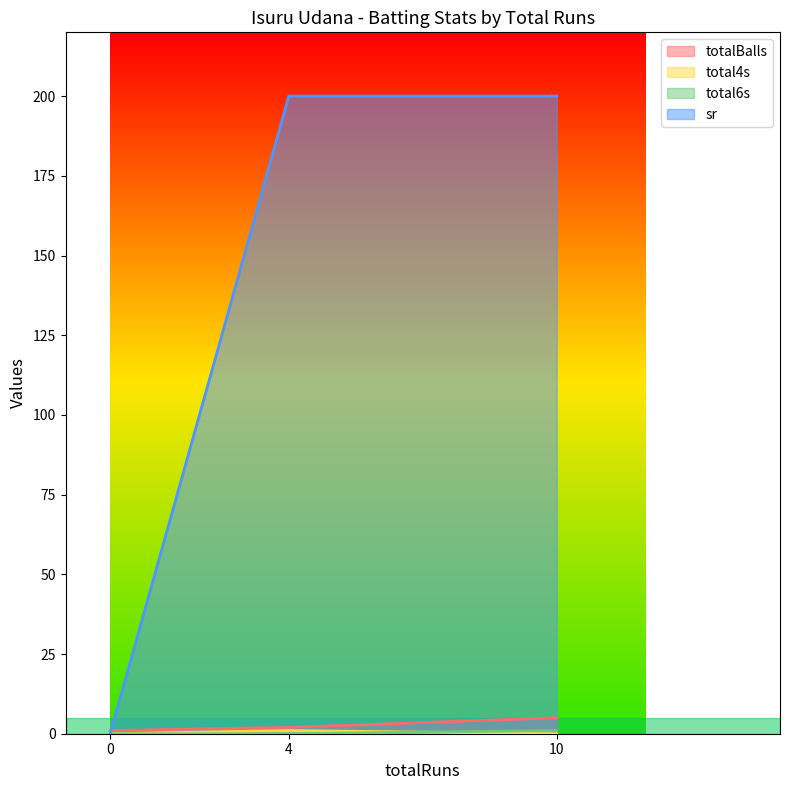

Which series has the largest total across all categories?

sr